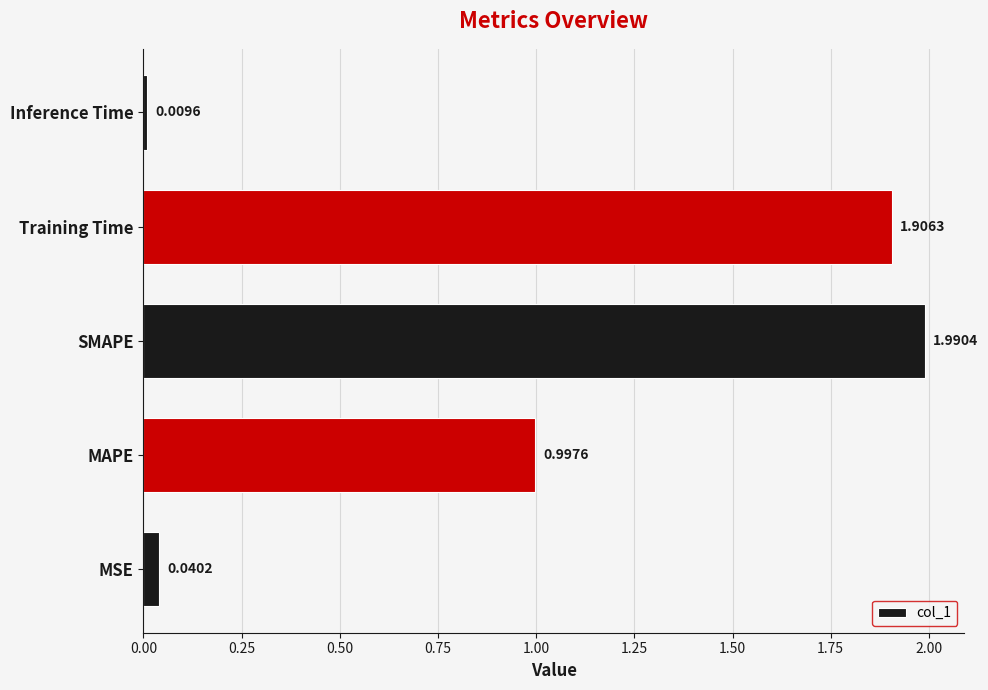

What is the sum of all values?

4.9